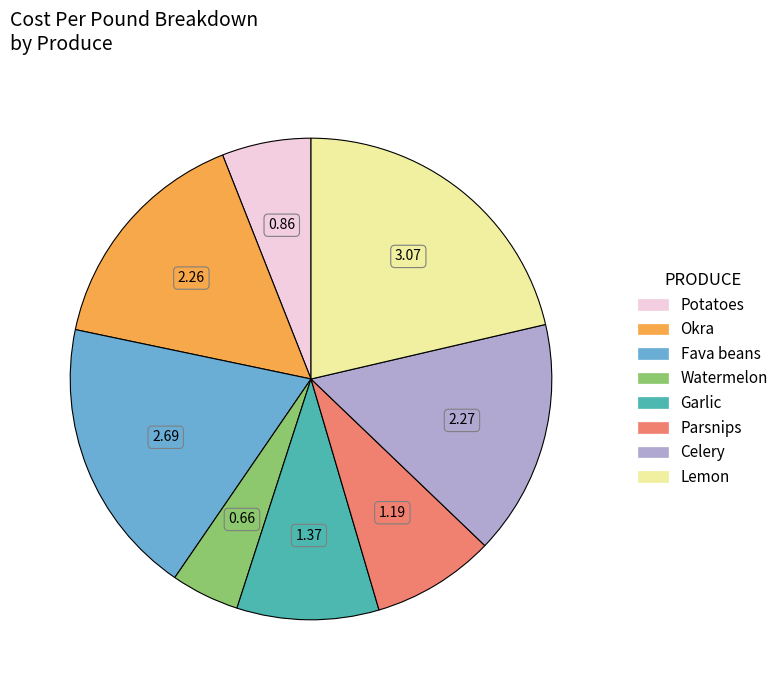

Between Potatoes and Watermelon, which is larger?

Potatoes